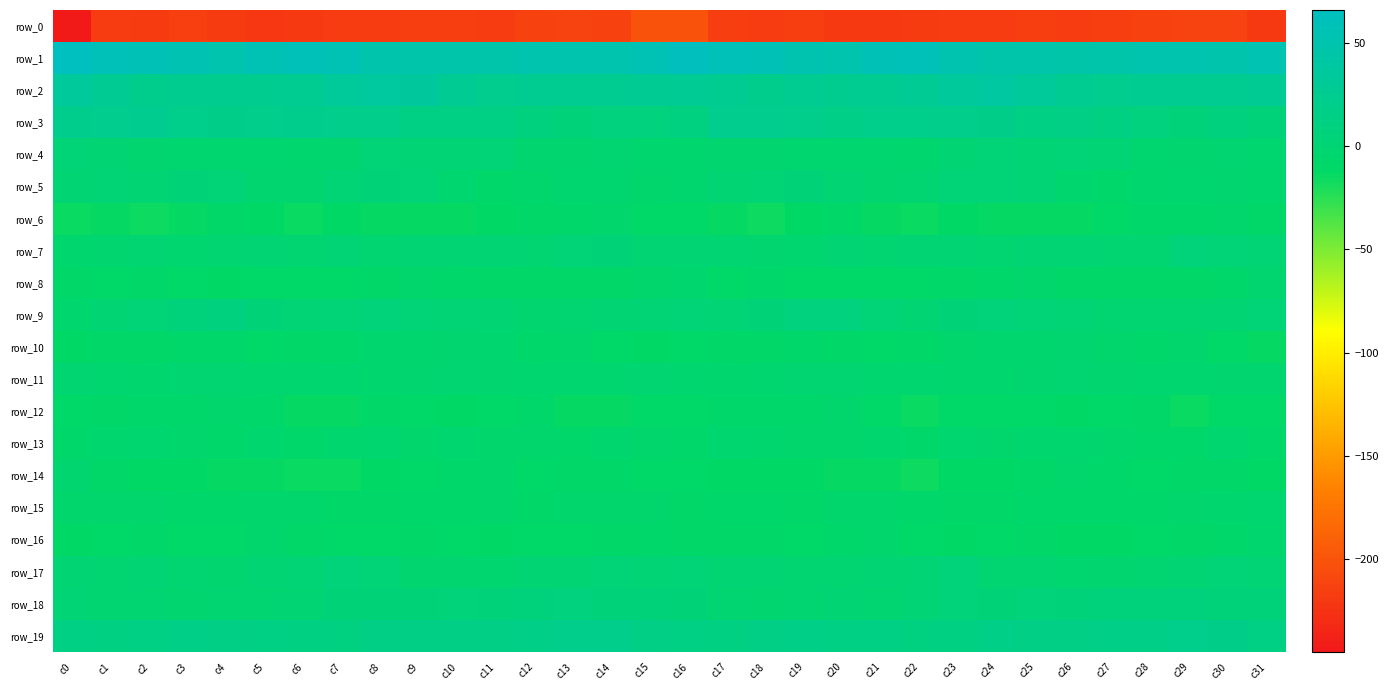

The row_8 series shows -8.4 at c28. True or false?

True